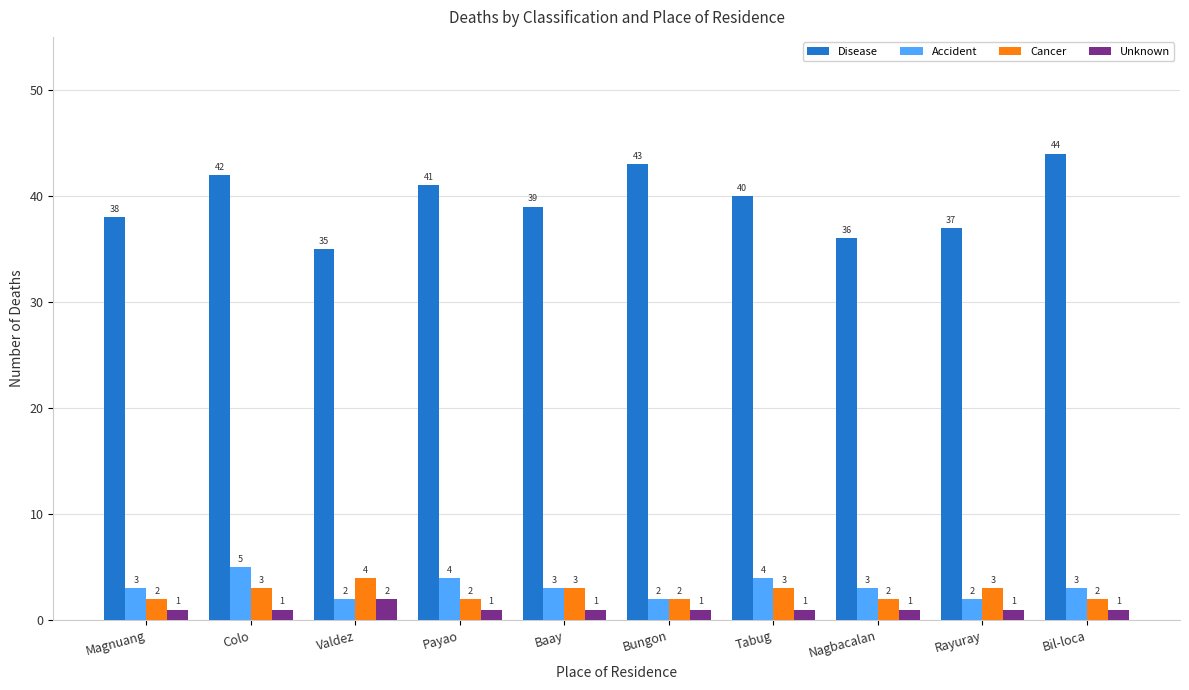

How many data points in Cancer are less than 3?

5